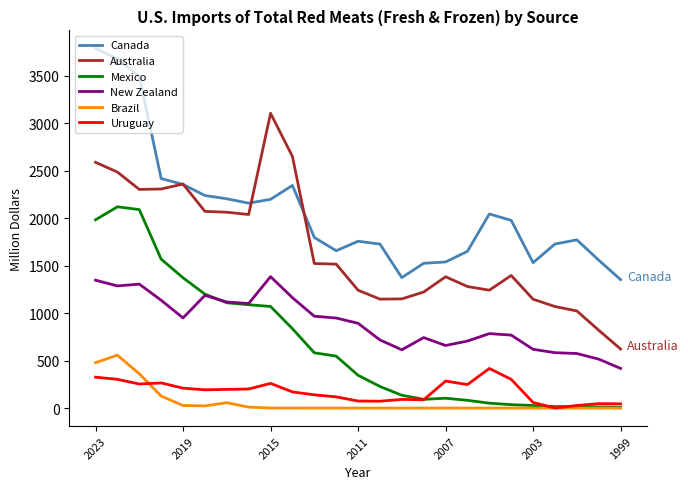

True or false: Australia and New Zealand cross at least once.

False